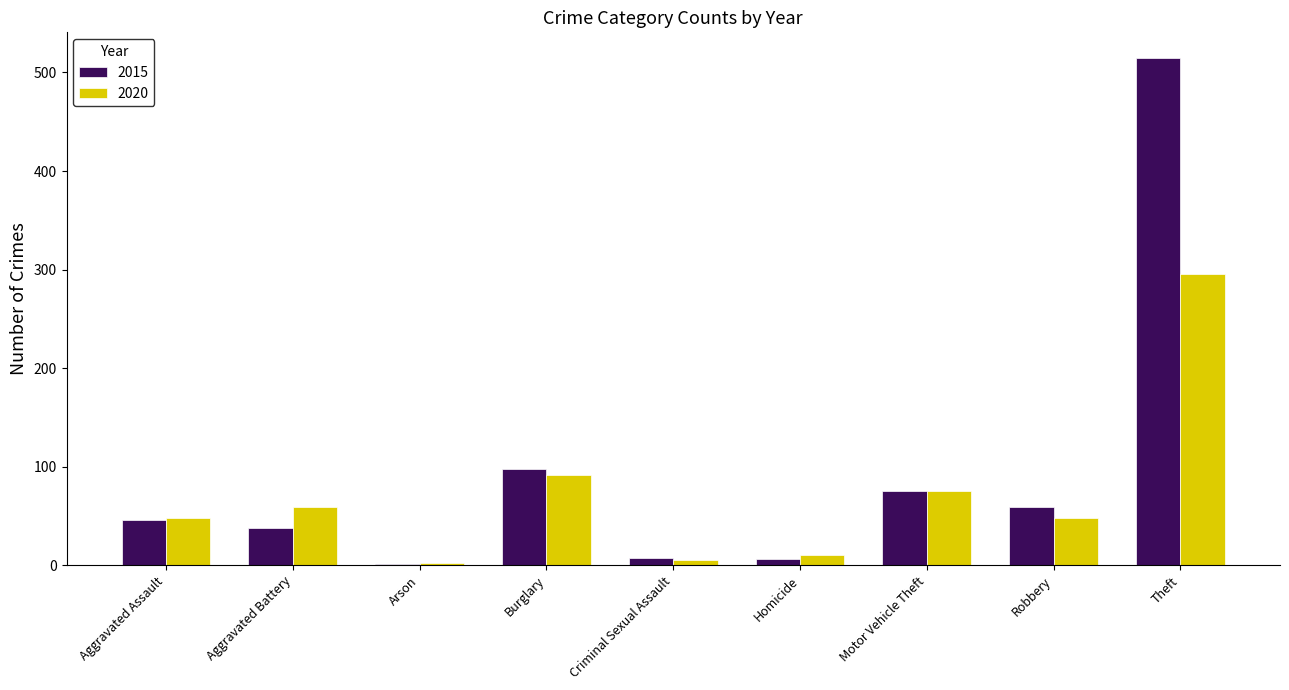

Read the 2020 value at Criminal Sexual Assault.

5